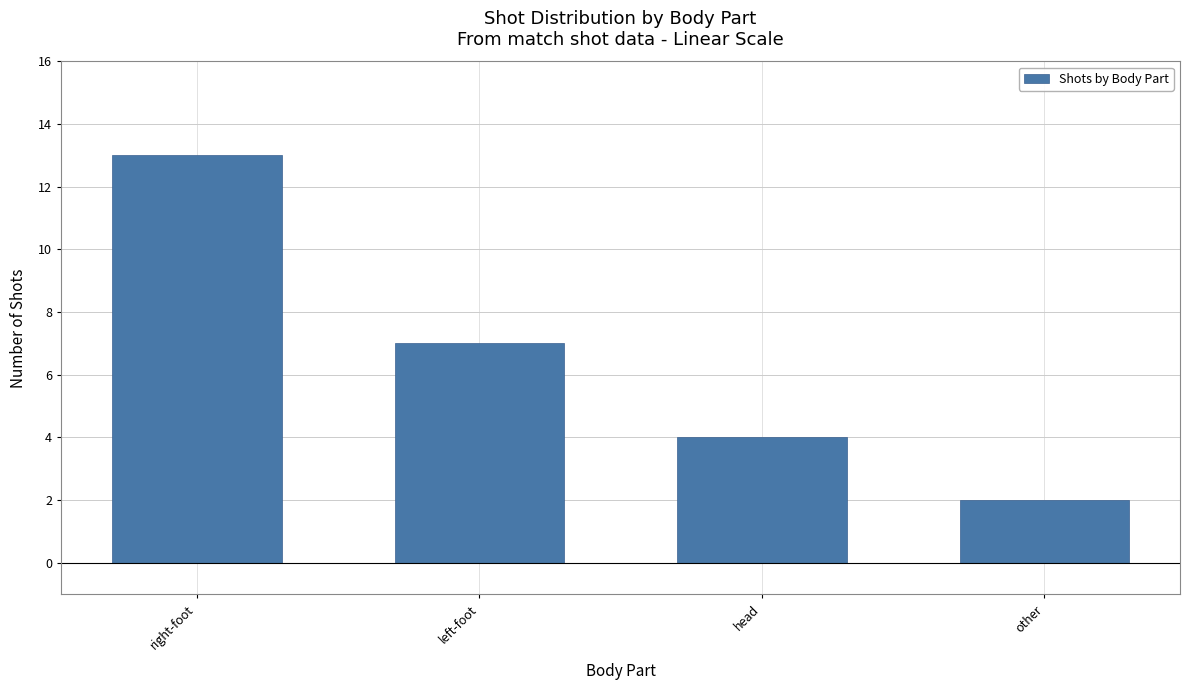

The value at left-foot is 2. True or false?

False